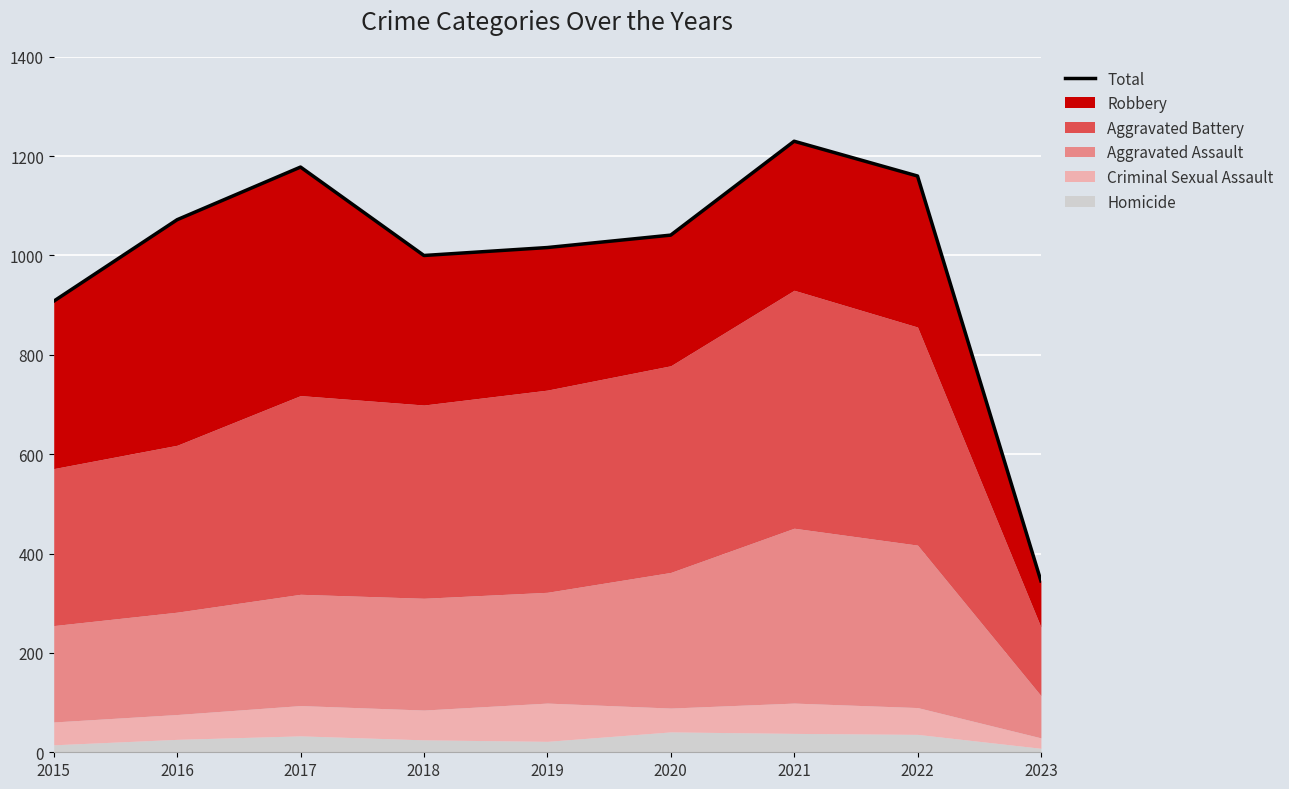

Rank the categories by value from lowest to highest.

2023, 2015, 2018, 2019, 2020, 2016, 2022, 2017, 2021